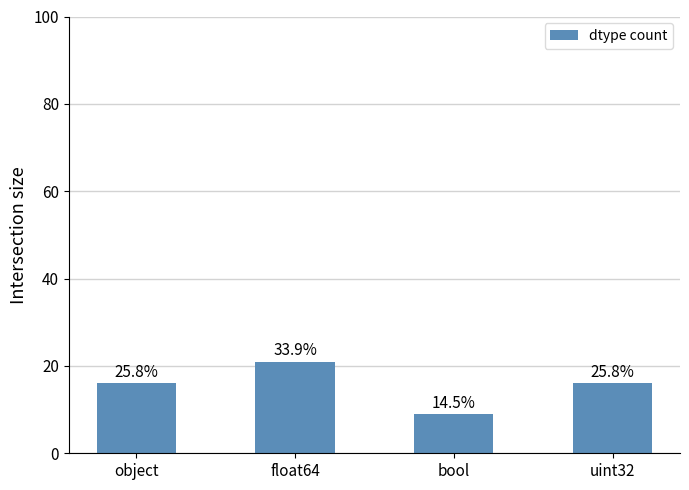

At which category does the chart reach its peak across all series?

float64